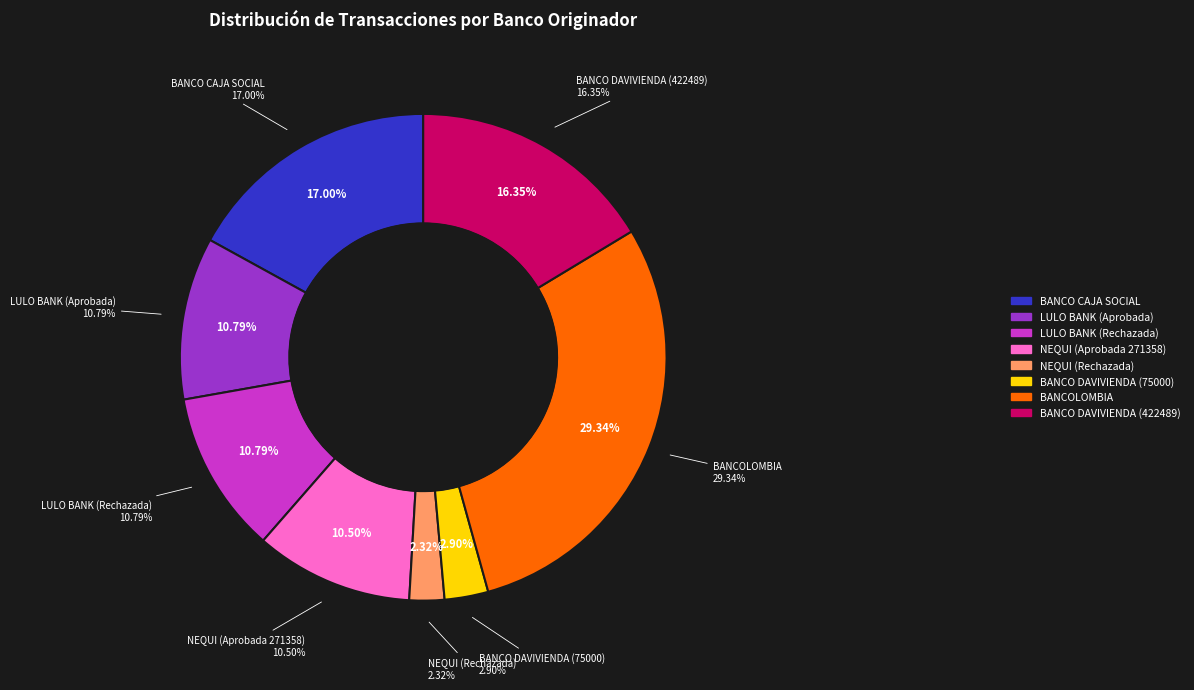

How many segments does this pie chart have?

8